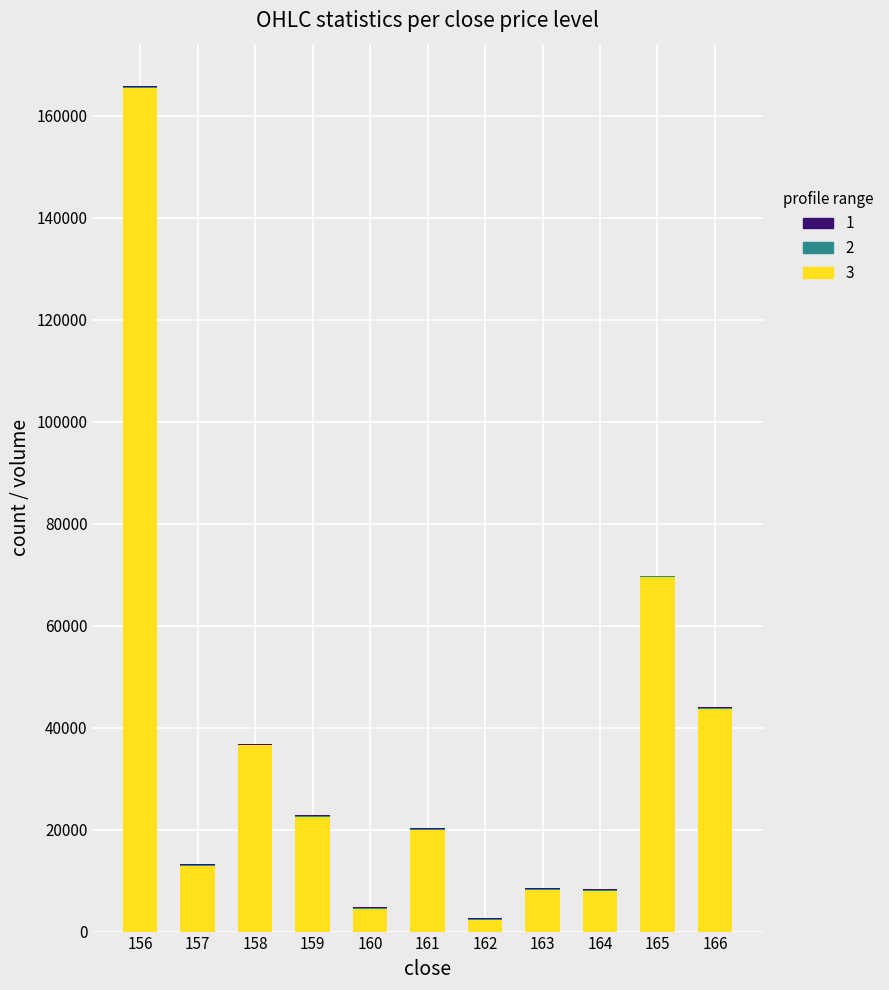

Which series has the largest total across all categories?

3_volume